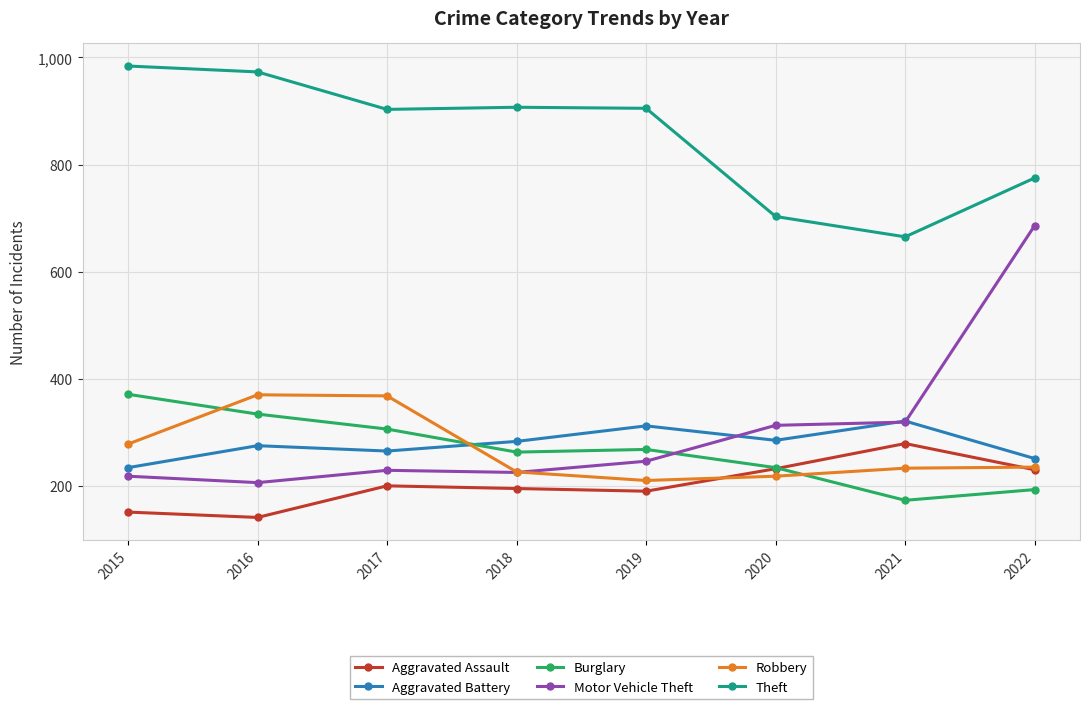

Does the chart display data point markers on the line(s)?

Yes